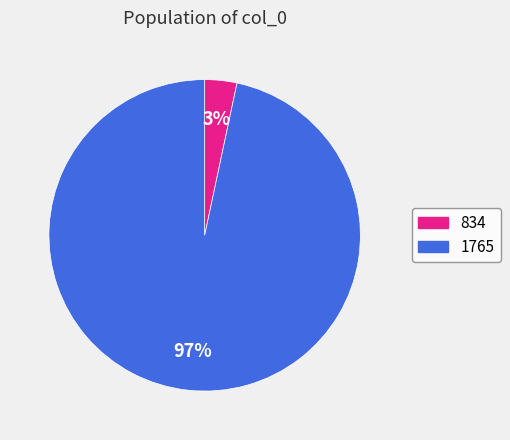

What percentage is the 1765 slice, to the nearest percent?

97%